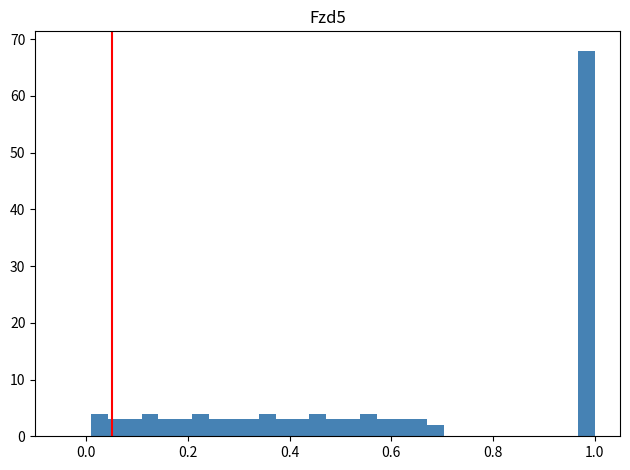

Read against the x-axis, roughly where is the centre of the tallest bar?

0.98